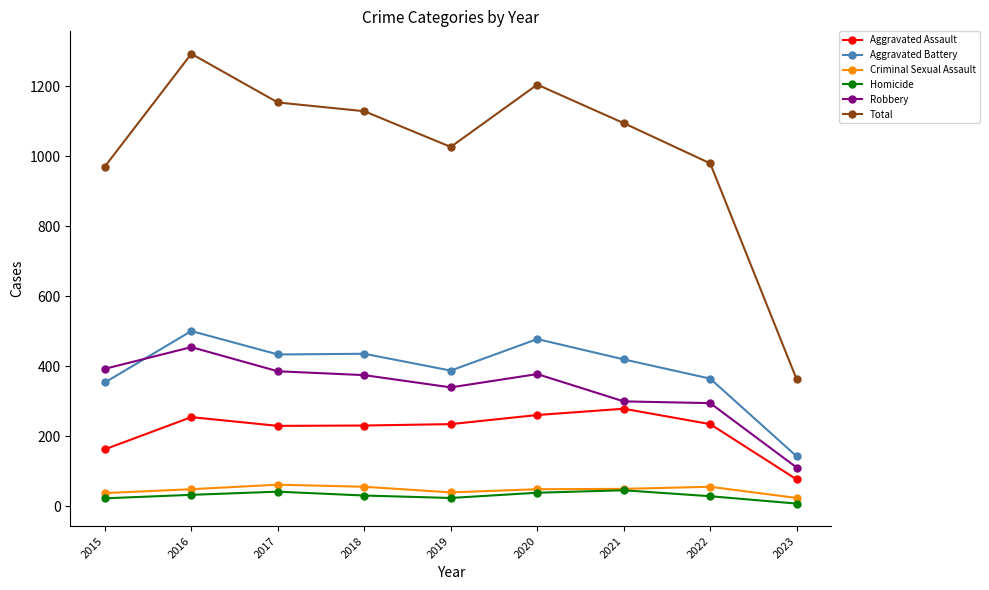

What is the value of the Criminal Sexual Assault point at the 2nd from the left?

49